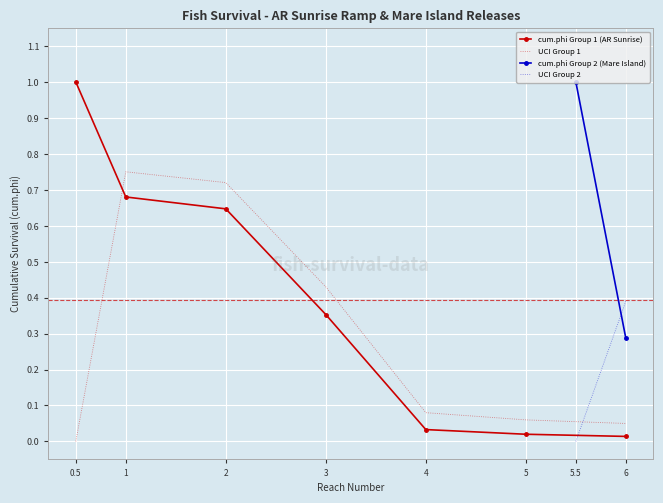

Reading left to right, extract all data points from this chart.

cum.phi: 1.0	0.7	0.6	0.4	0.0	0.0	0.0	1.0	0.3
UCI: 0.0	0.8	0.7	0.4	0.1	0.1	0.1	0.0	0.4